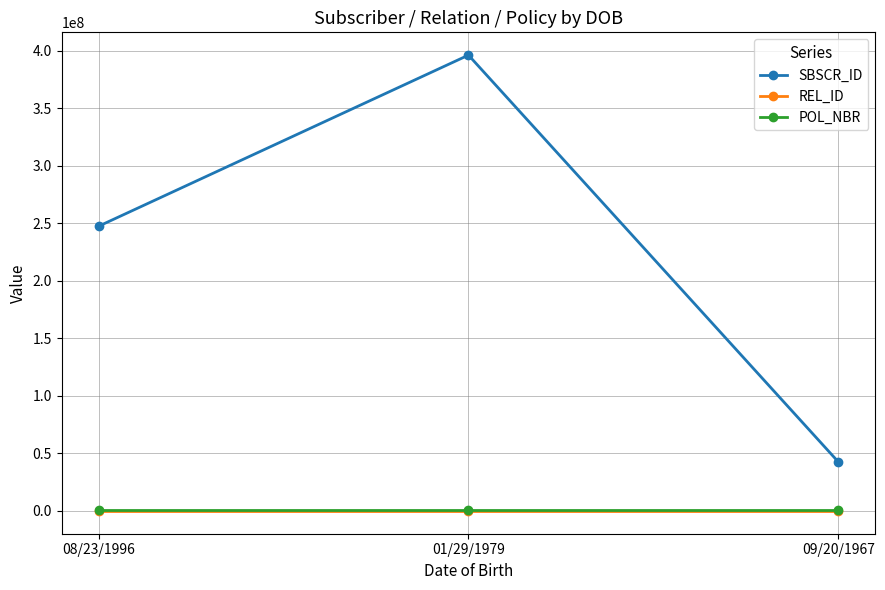

What is the label of the 3rd point from the left?

09/20/1967